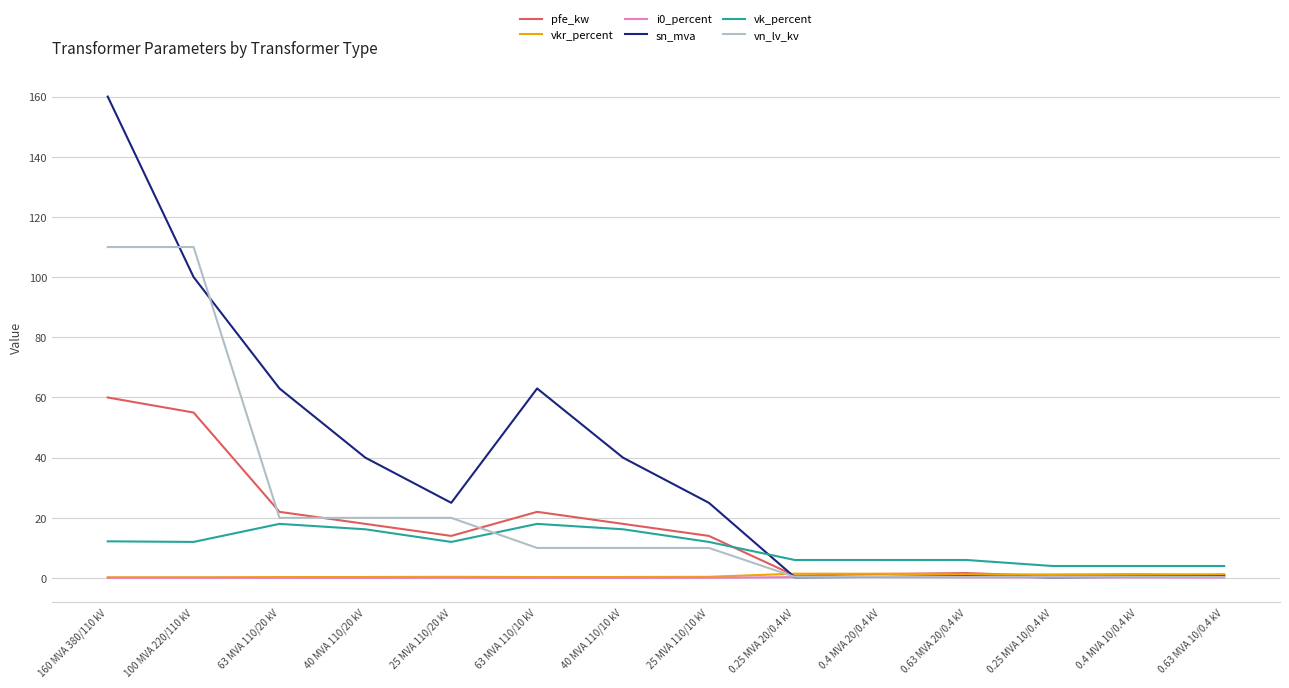

At which category is the sum across all series the highest?

160 MVA 380/110 kV